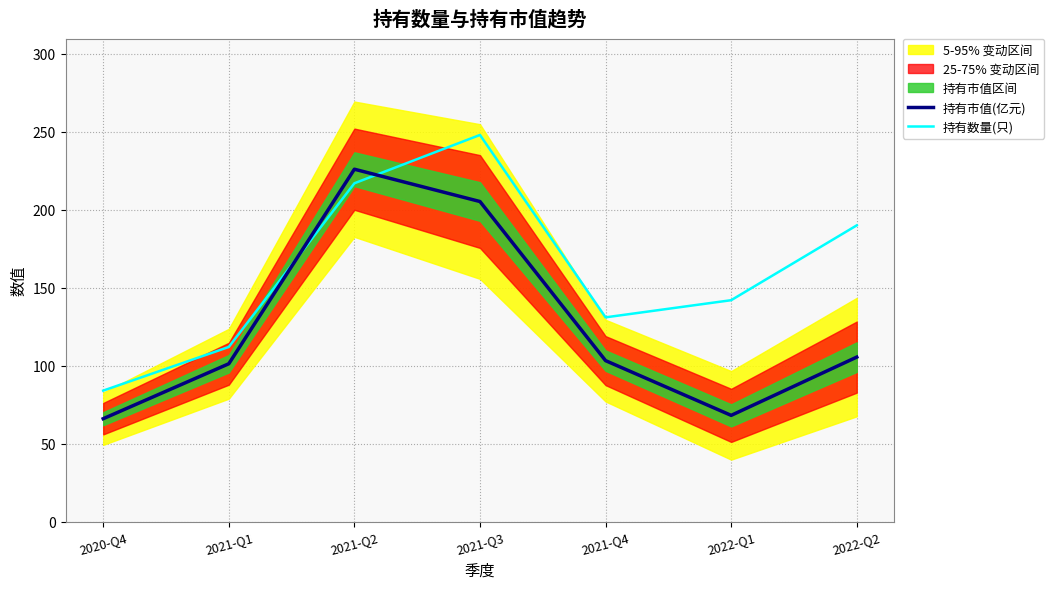

At which label does 持有数量(只) first exceed 142?

2021-Q2